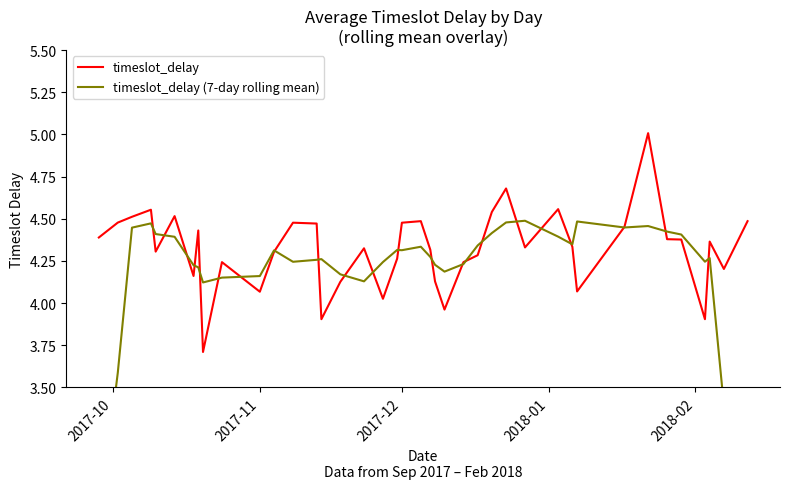

What is the difference between the highest and lowest values at 2018-01?

0.1